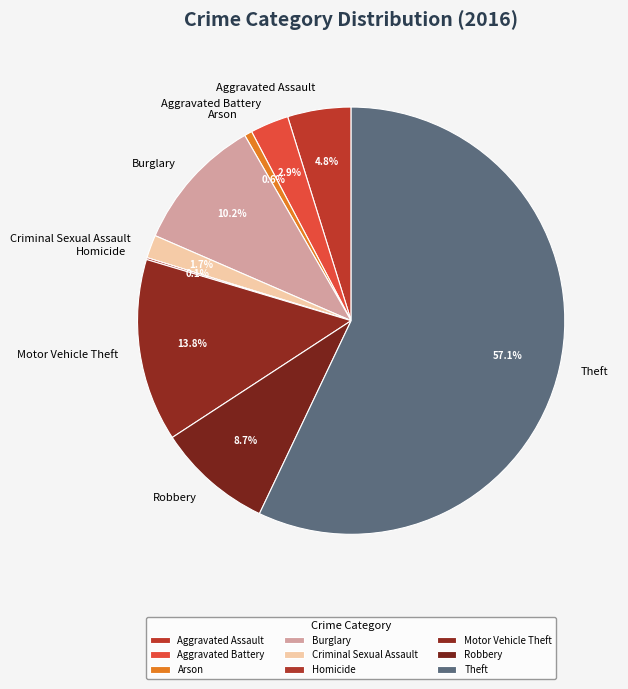

Which slice is the largest?

Theft